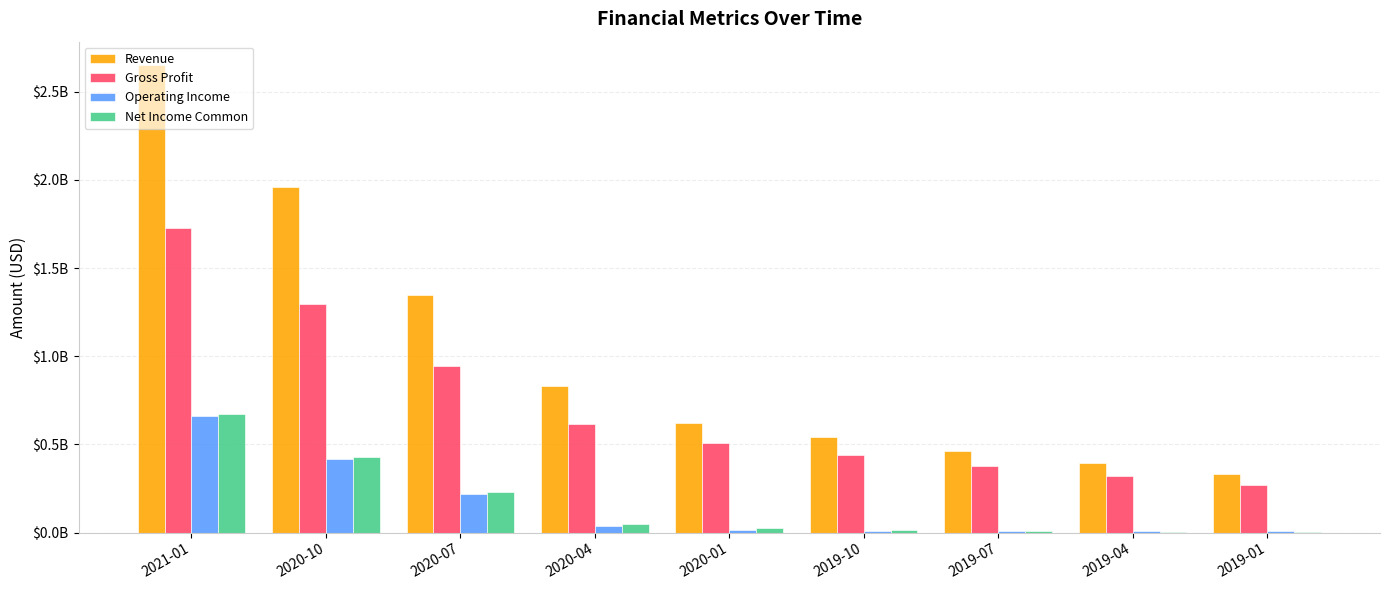

Are the bars horizontal?

No